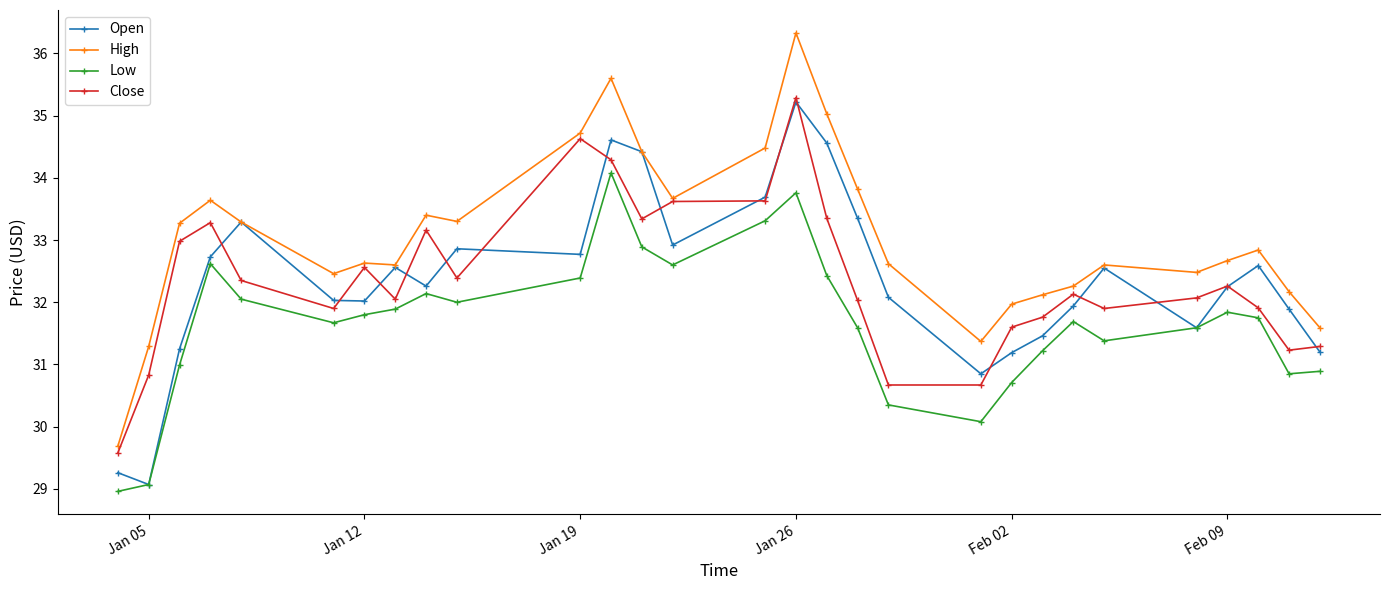

Which series has the widest spread of values?

High